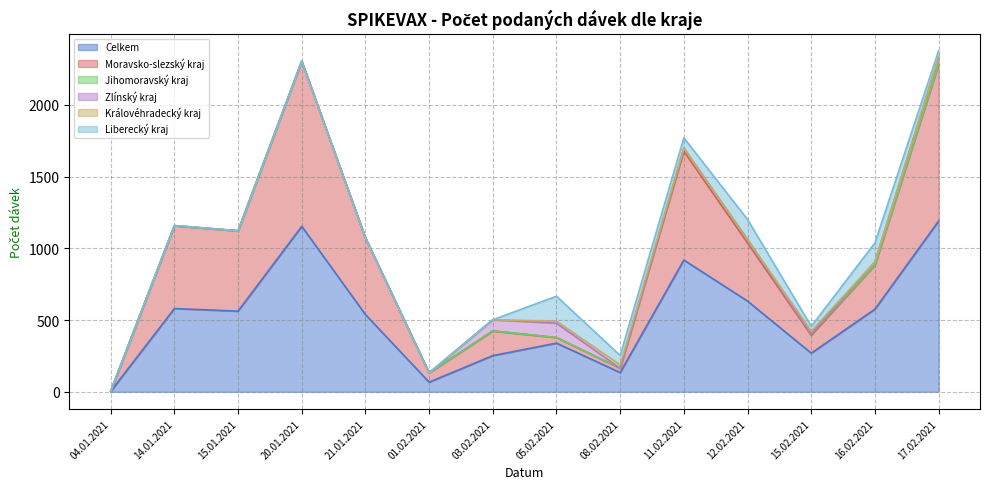

What is the sum of all Jihomoravský kraj values?

56